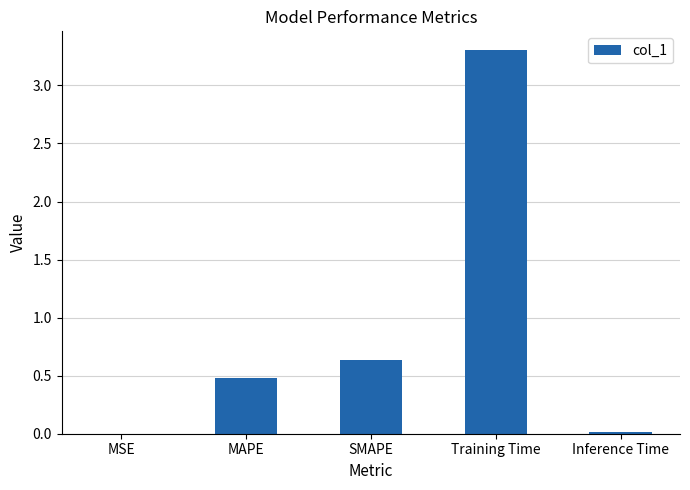

What is the sum of all values?

4.4